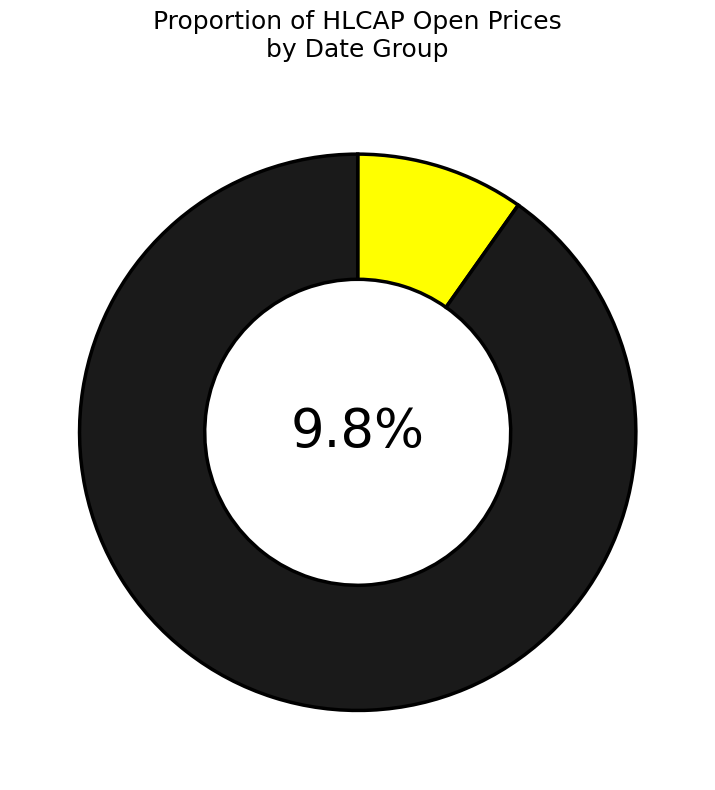

To the nearest percent, what portion does 2019-07-04 represent?

10%